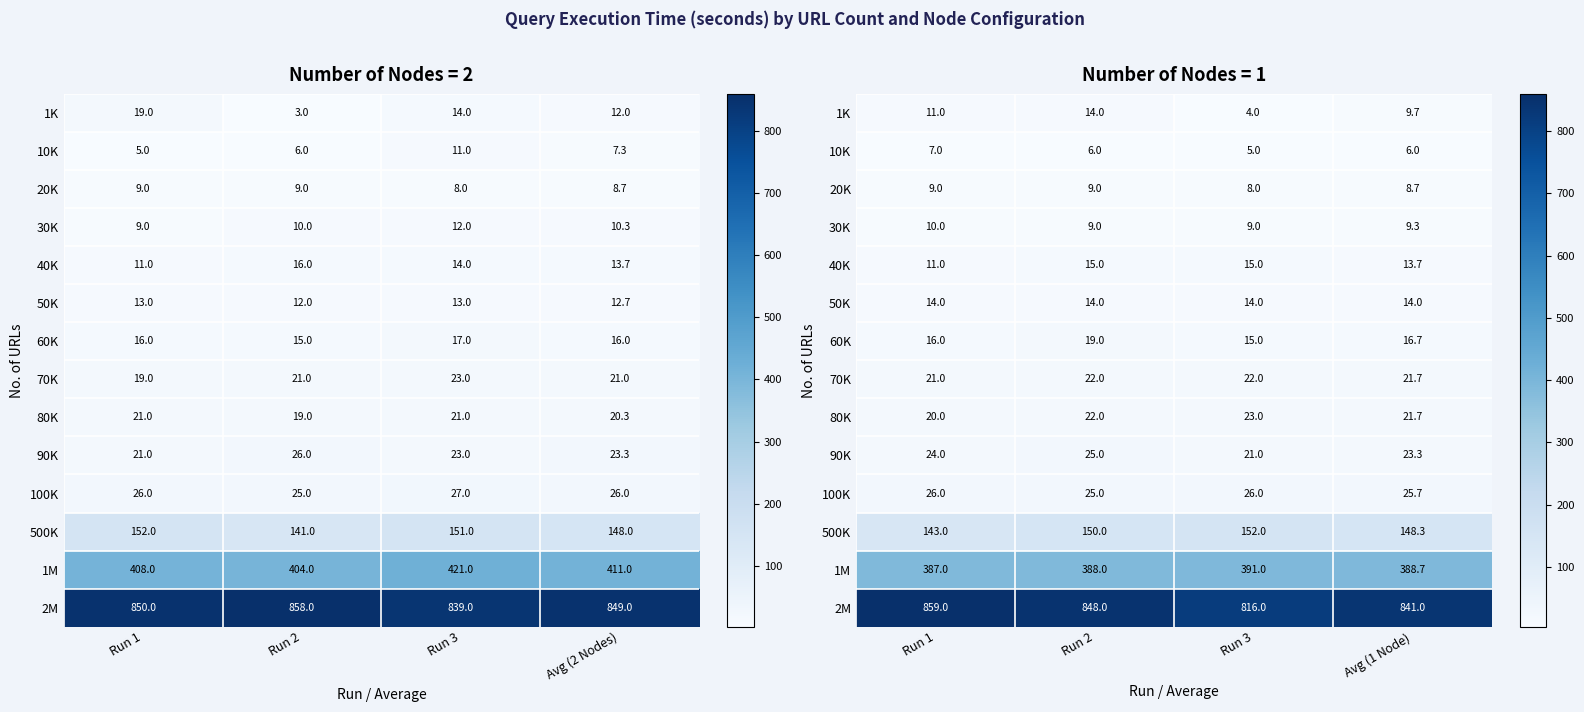

Which has a higher value, Run 3 or Run 2?

Run 2